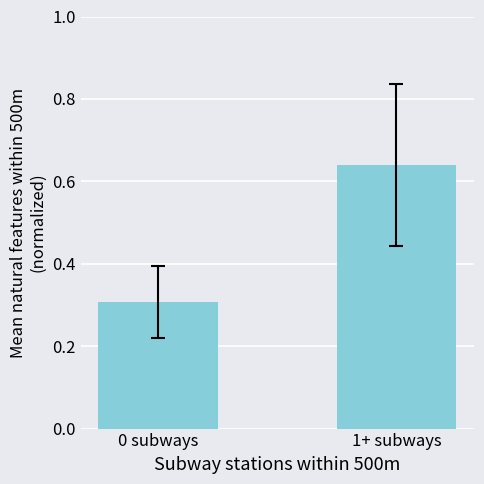

How many bars are there in total?

2